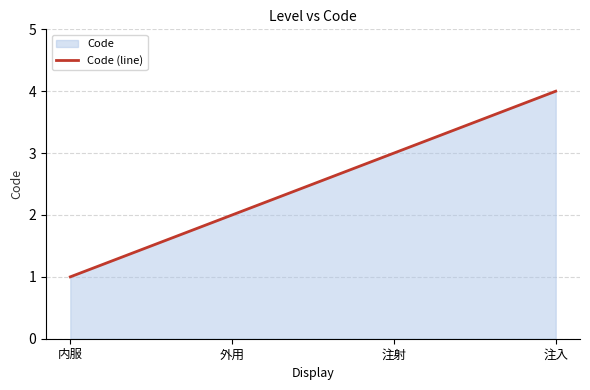

What is the minimum value shown in the chart?

1